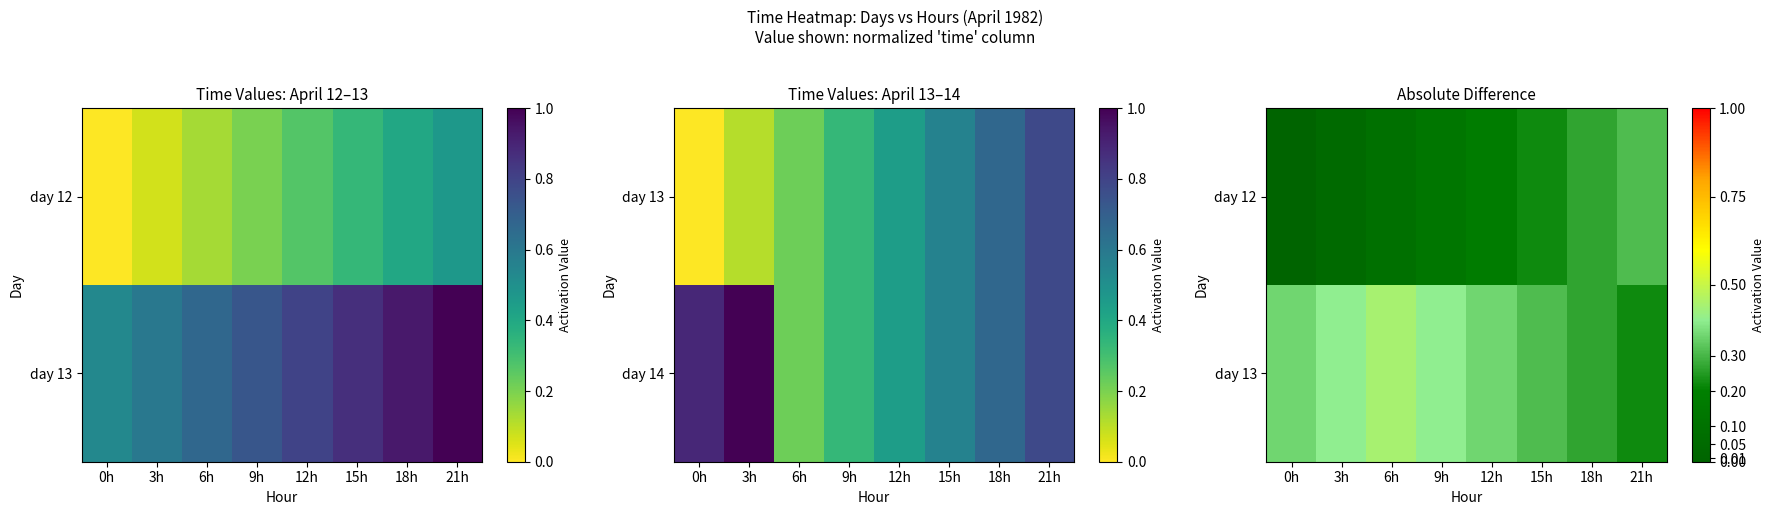

At which label does day 12 reach its peak?

21h